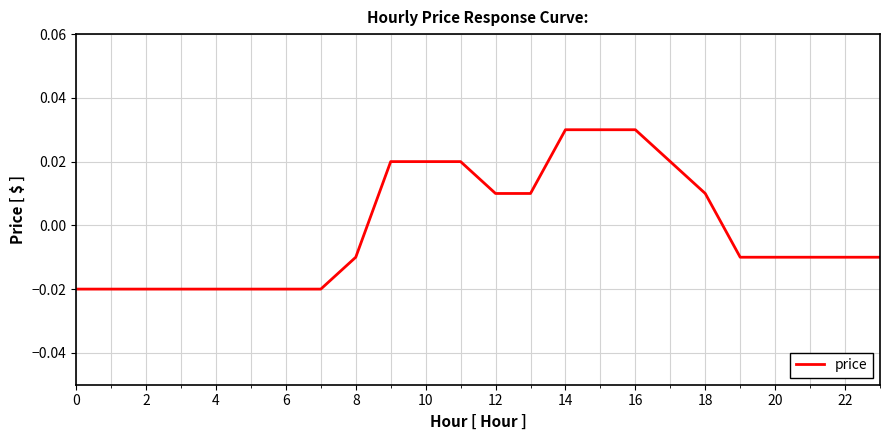

Does the chart display data point markers on the line(s)?

No